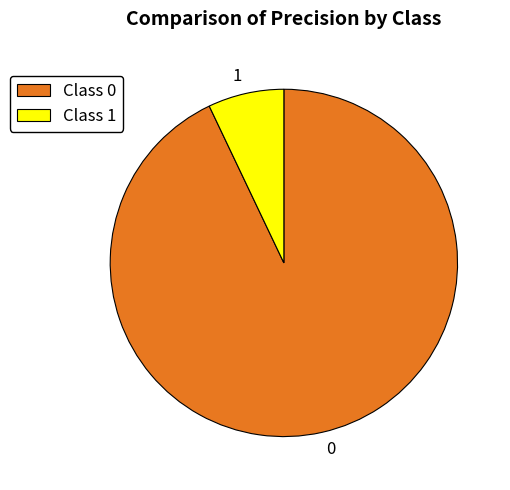

How many slices are in this pie chart?

2